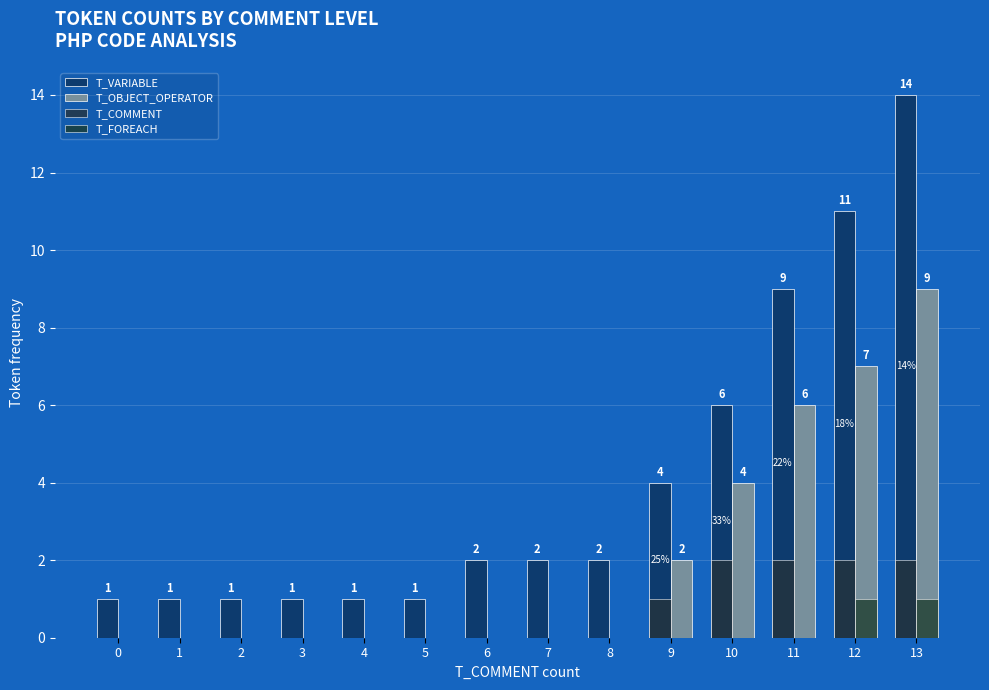

Reading right to left, extract all data points from this chart.

T_VARIABLE: 13=14	12=11	11=9	10=6	9=4	8=2	7=2	6=2	5=1	4=1	3=1	2=1	1=1	0=1
T_OBJECT_OPERATOR: 13=9	12=7	11=6	10=4	9=2	8=0	7=0	6=0	5=0	4=0	3=0	2=0	1=0	0=0
T_COMMENT: 13=2	12=2	11=2	10=2	9=1	8=0	7=0	6=0	5=0	4=0	3=0	2=0	1=0	0=0
T_FOREACH: 13=1	12=1	11=0	10=0	9=0	8=0	7=0	6=0	5=0	4=0	3=0	2=0	1=0	0=0